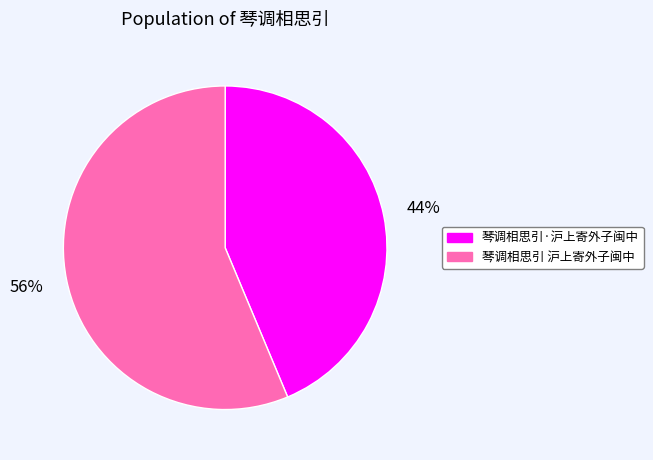

To the nearest percent, what is the average slice percentage?

50%